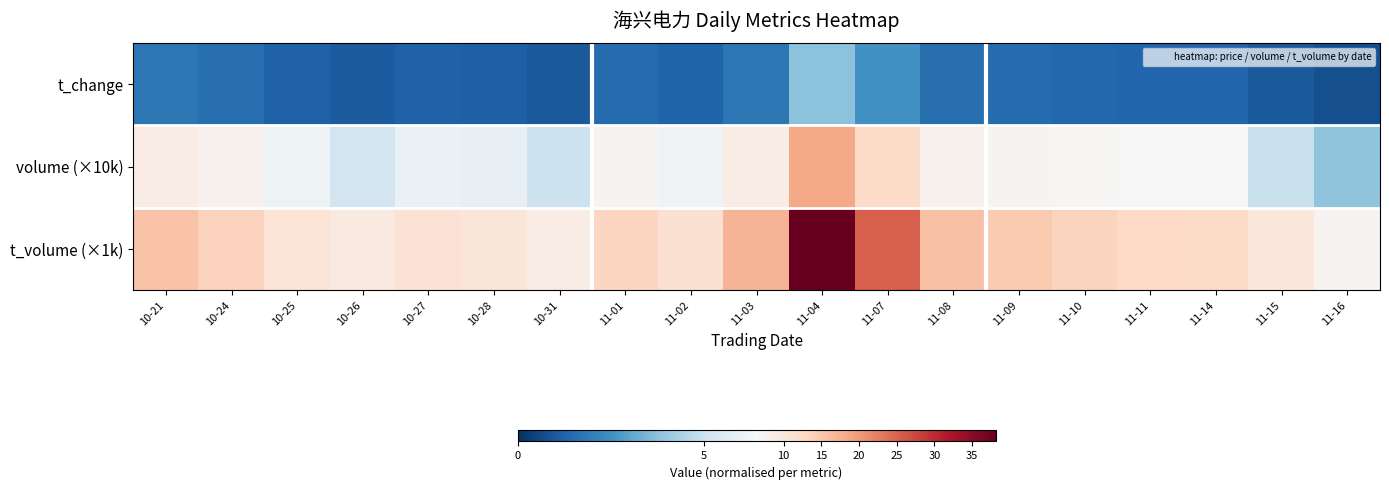

List the series in order of their peak value, highest first.

t_volume (×1k), volume (×10k), t_change